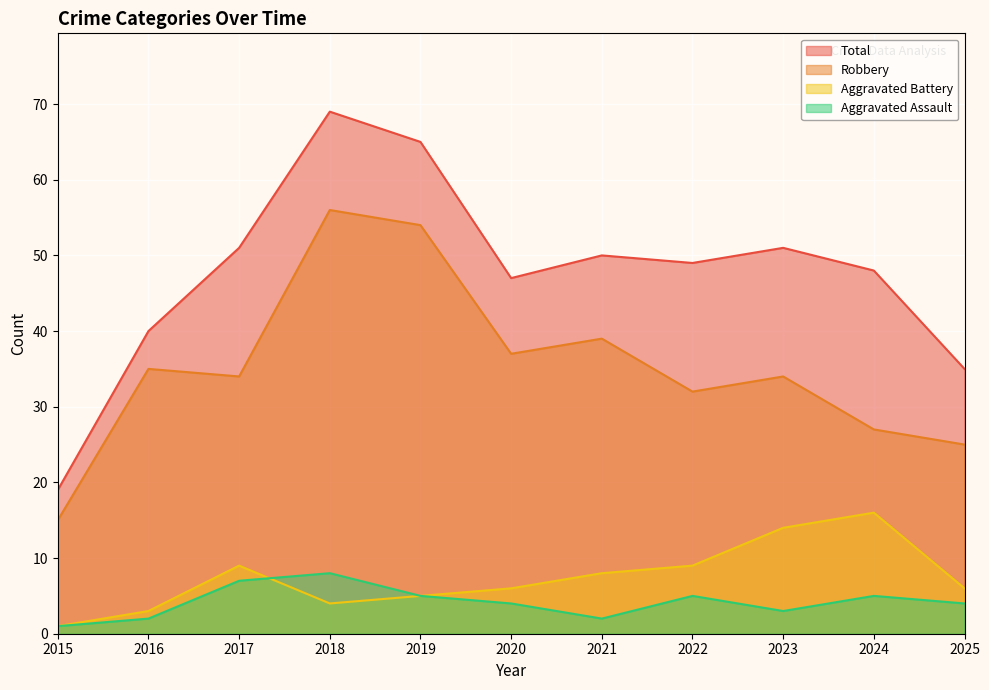

How many data points in Aggravated Battery are less than 6?

4